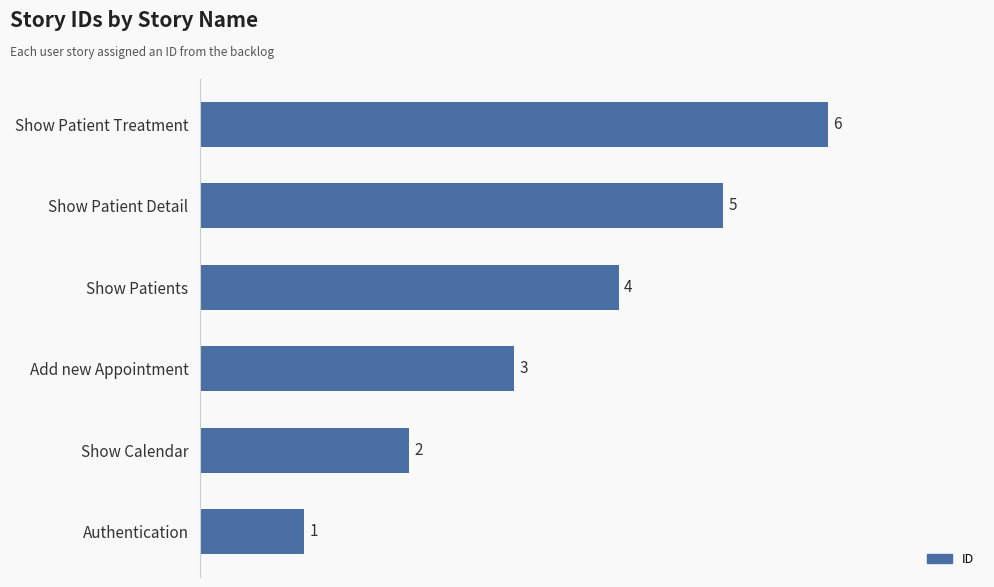

Approximately how many times larger is the value at Show Patient Treatment compared to Add new Appointment?

2.0